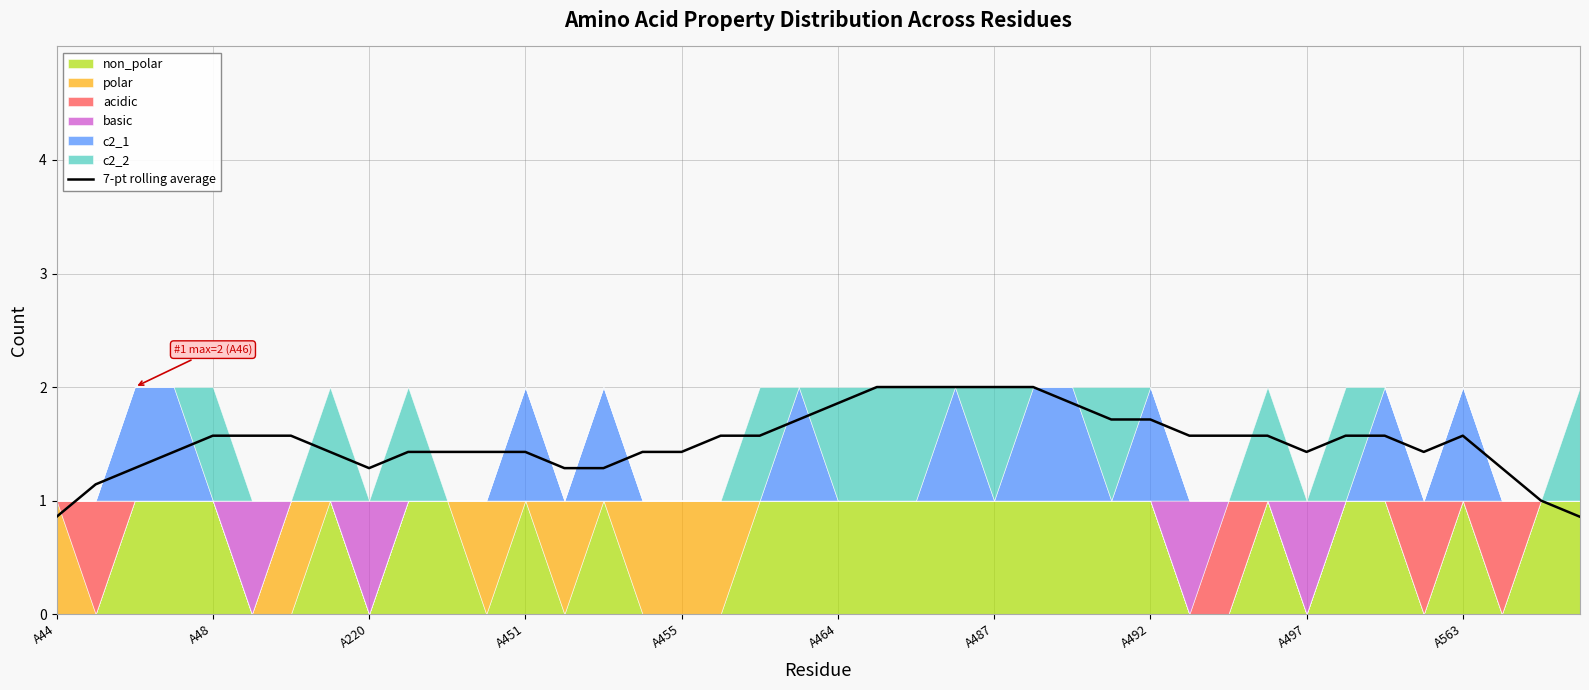

How many interior local valleys (lower than both neighbors) does the data have?

3